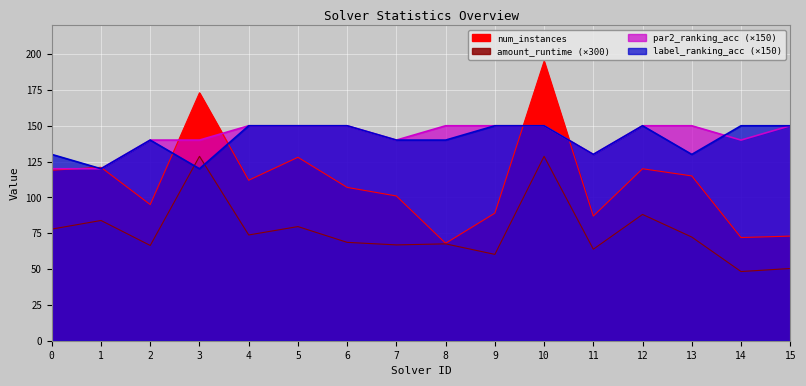

Reading right to left, extract all data points from this chart.

num_instances: 15=73.0	14=72.0	13=115.0	12=120.0	11=87.0	10=195.0	9=89.0	8=68.0	7=101.0	6=107.0	5=128.0	4=112.0	3=173.0	2=95.0	1=121.0	0=119.0
amount_runtime: 15=50.4	14=48.3	13=72.3	12=88.1	11=63.9	10=128.7	9=60.3	8=67.6	7=66.9	6=68.6	5=79.7	4=73.8	3=128.7	2=66.5	1=83.9	0=77.9
par2_ranking_acc: 15=150.0	14=140.0	13=150.0	12=150.0	11=130.0	10=150.0	9=150.0	8=150.0	7=140.0	6=150.0	5=150.0	4=150.0	3=140.0	2=140.0	1=120.0	0=120.0
label_ranking_acc: 15=150.0	14=150.0	13=130.0	12=150.0	11=130.0	10=150.0	9=150.0	8=140.0	7=140.0	6=150.0	5=150.0	4=150.0	3=120.0	2=140.0	1=120.0	0=130.0